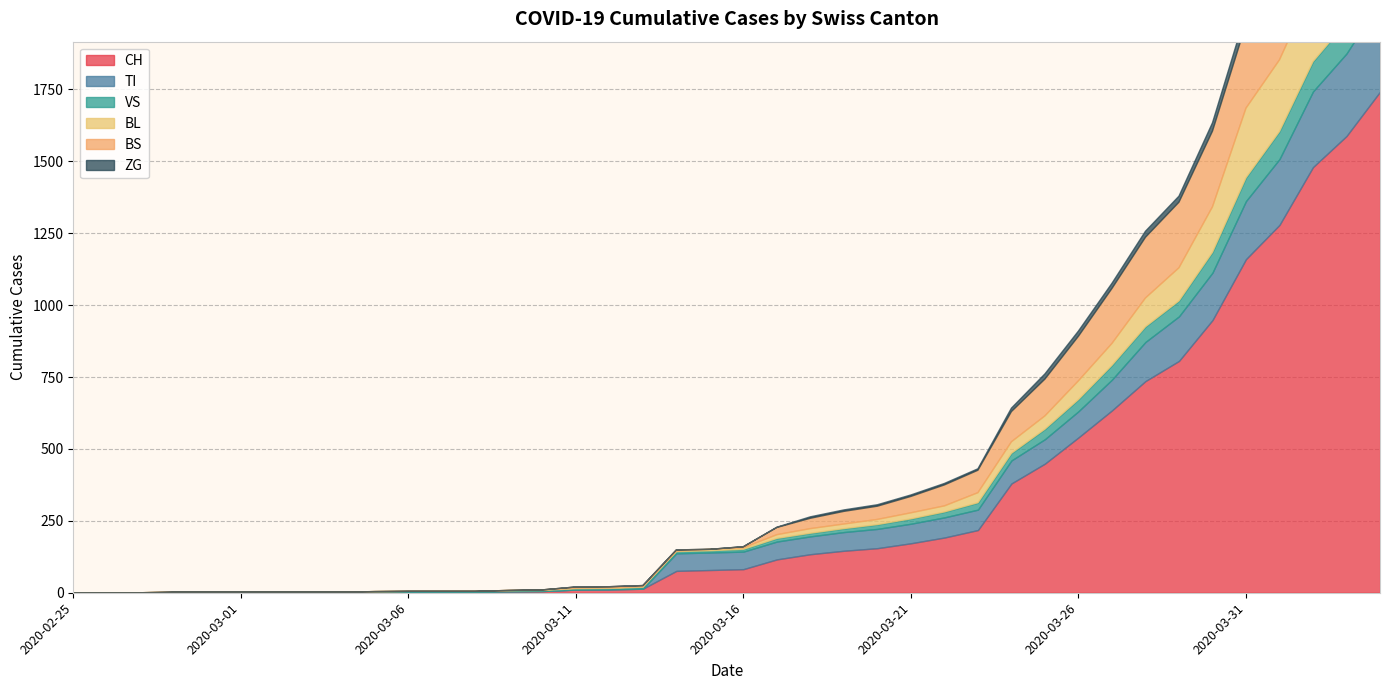

What is the label of the 33rd point from the right?

2020-03-03